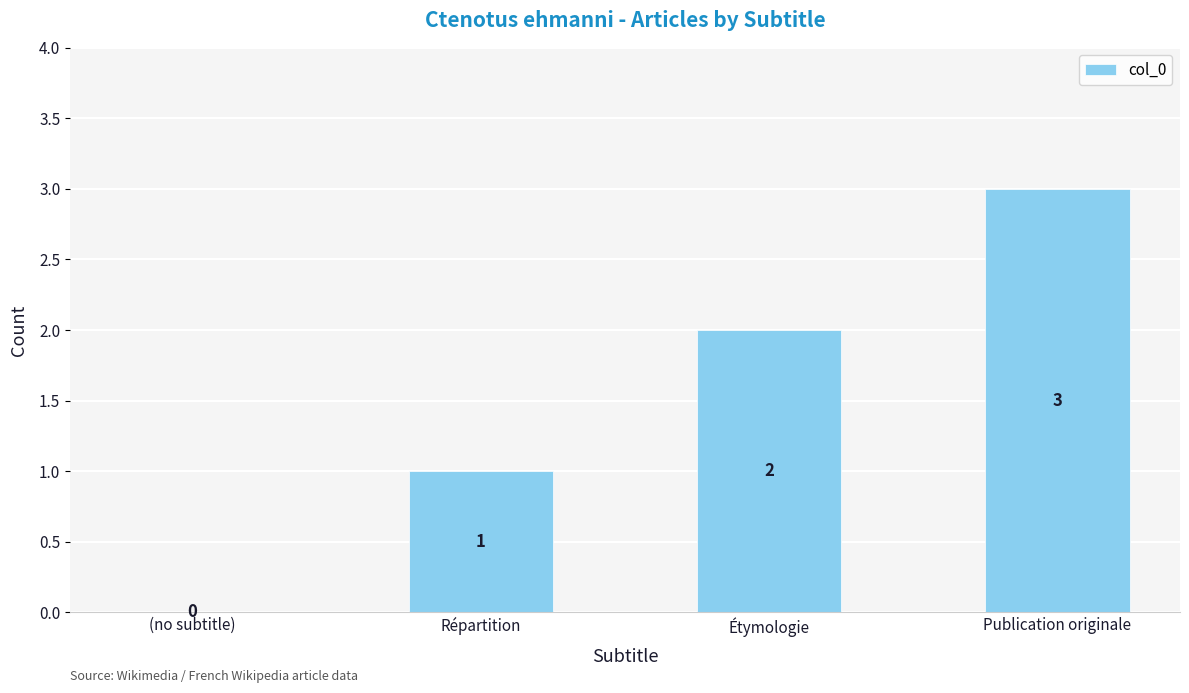

Approximately how many times larger is the value at Étymologie compared to Répartition?

2.0